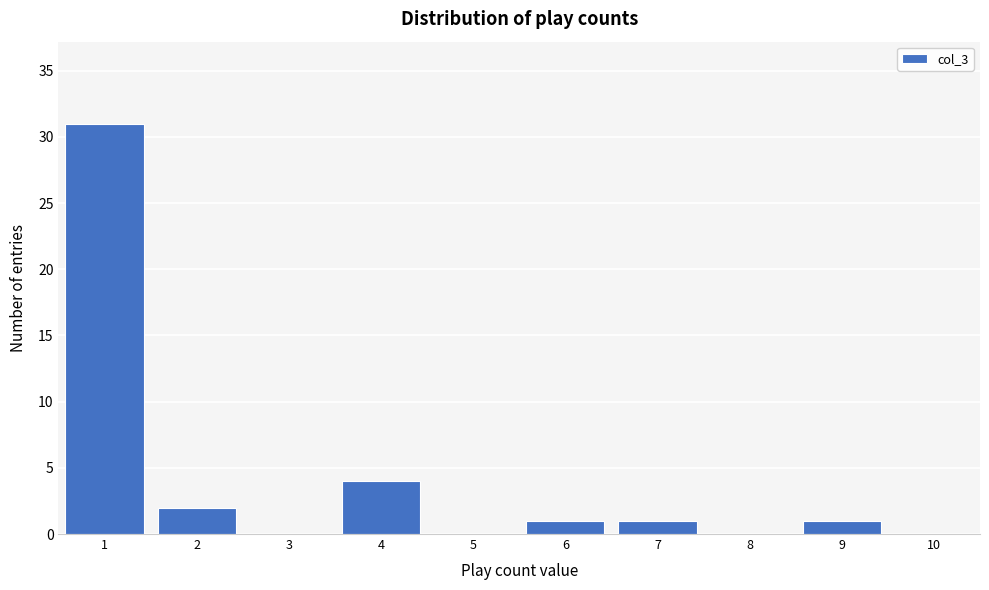

Reading left to right, transcribe this chart: for each bar, give the range it covers on the x-axis and its height. The values are not printed on the chart, so give them approximately, as read against the axis.

0.5 to 1.5: 31
1.5 to 2.5: 2
2.5 to 3.5: 0
3.5 to 4.5: 4
4.5 to 5.5: 0
5.5 to 6.5: 1
6.5 to 7.5: 1
7.5 to 8.5: 0
8.5 to 9.5: 1
9.5 to 10.5: 0